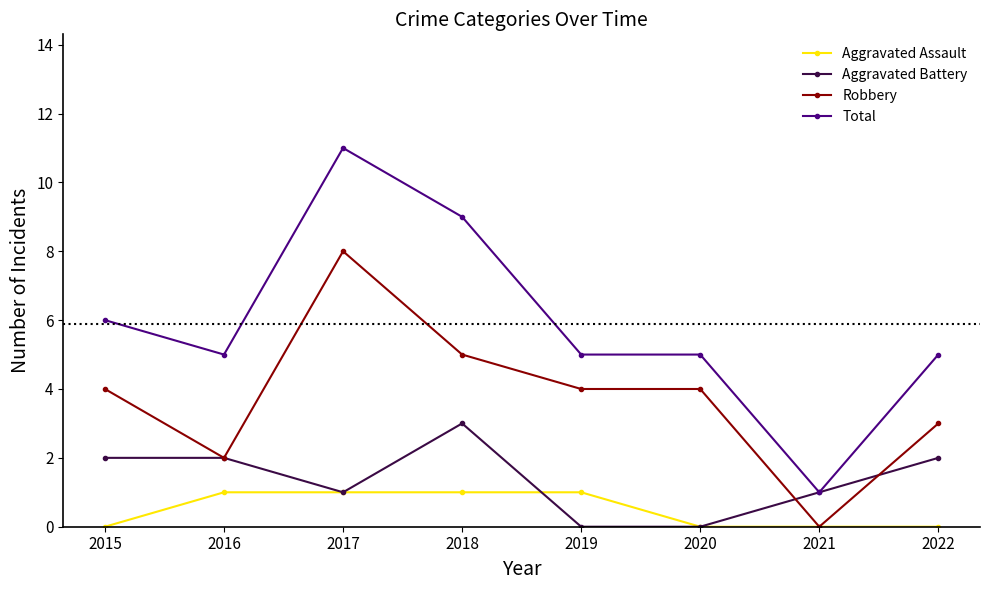

Rank the series by their maximum value, from lowest to highest.

Aggravated Assault, Aggravated Battery, Robbery, Total